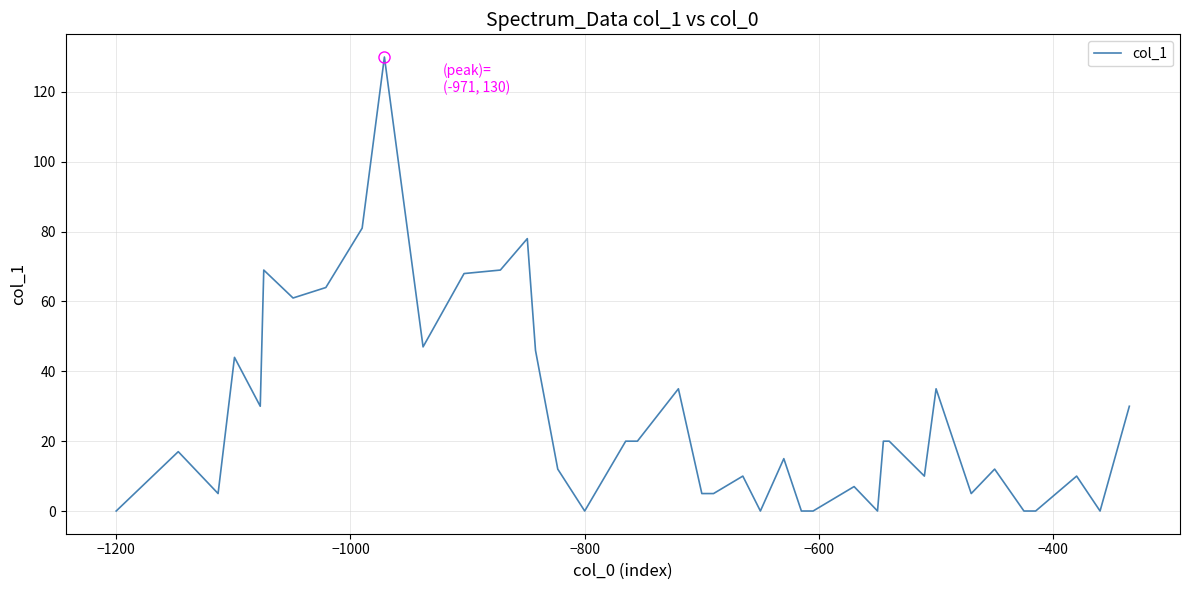

What is the maximum value shown in the chart?

130